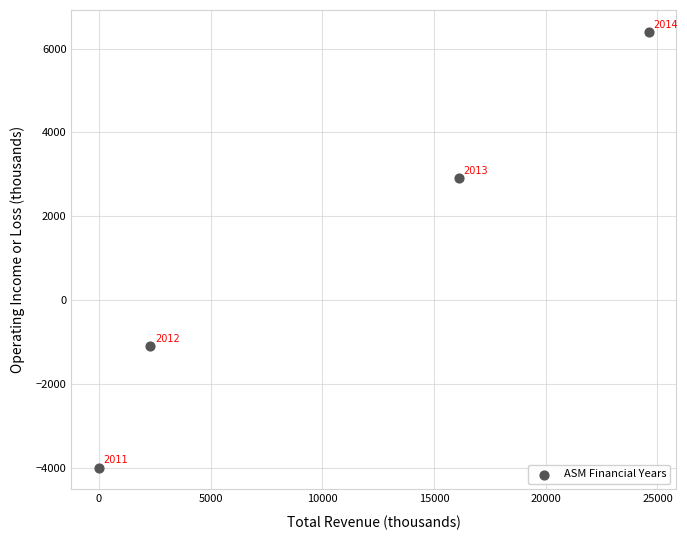

What Y value in the scatter plot is closest to 1200?

2900